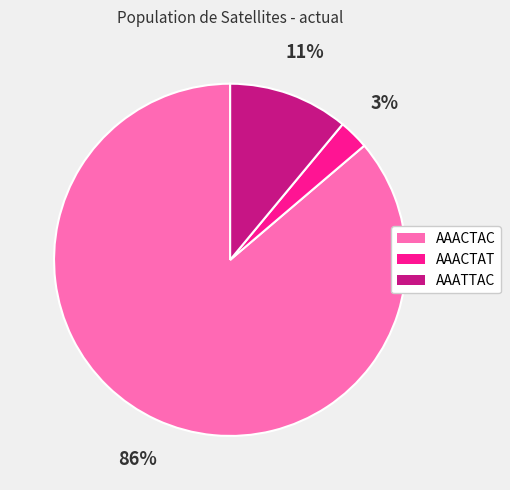

To the nearest percent, what portion does AAACTAT represent?

3%